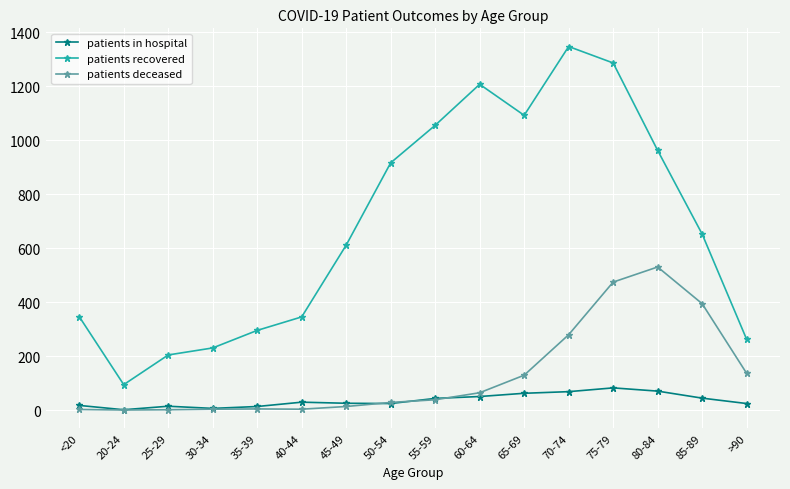

True or false: patients deceased has a value of 64 at 60-64.

True